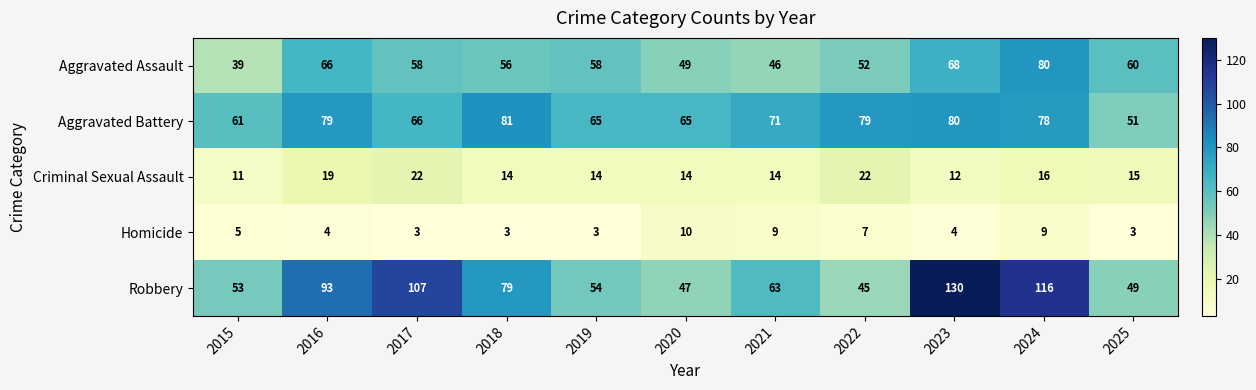

What is the difference between the highest and lowest values at 2017?

104